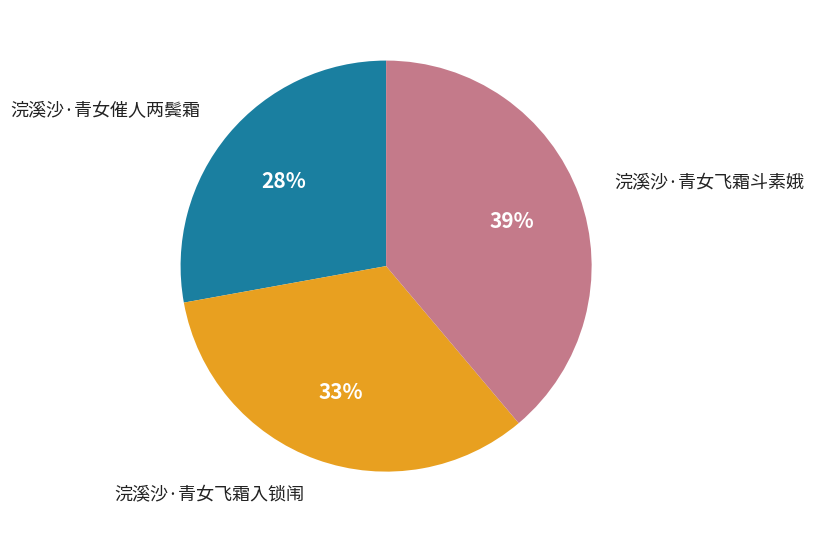

Between 浣溪沙·青女飞霜斗素娥 and 浣溪沙·青女催人两鬓霜, which is larger?

浣溪沙·青女飞霜斗素娥